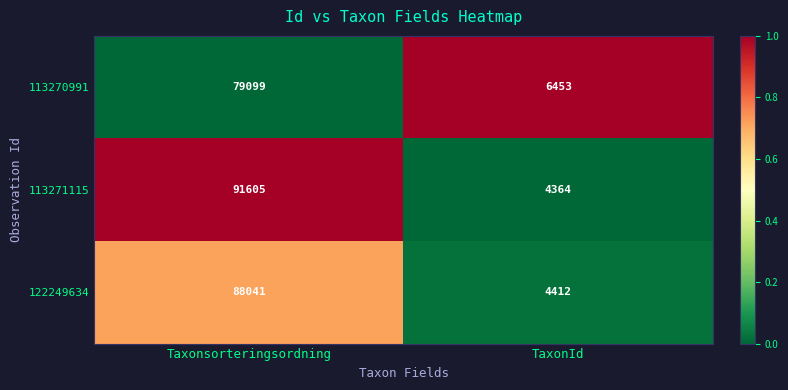

What is the sum of all 113271115 values?

95969